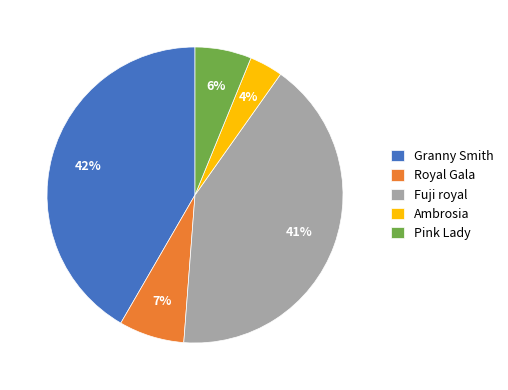

Is it true that Ambrosia is 4% of the pie?

True